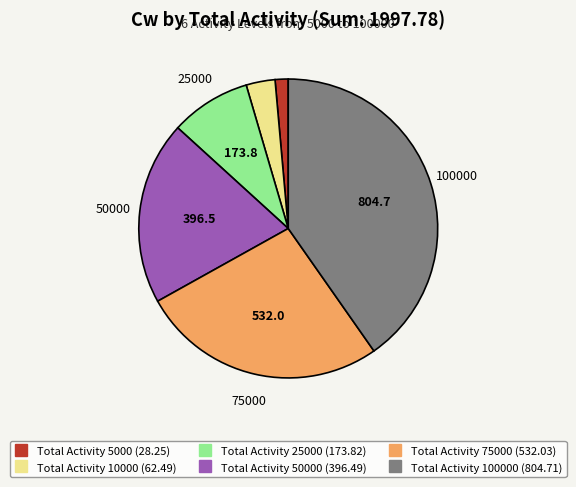

Is there any slice that represents more than half of the pie?

No